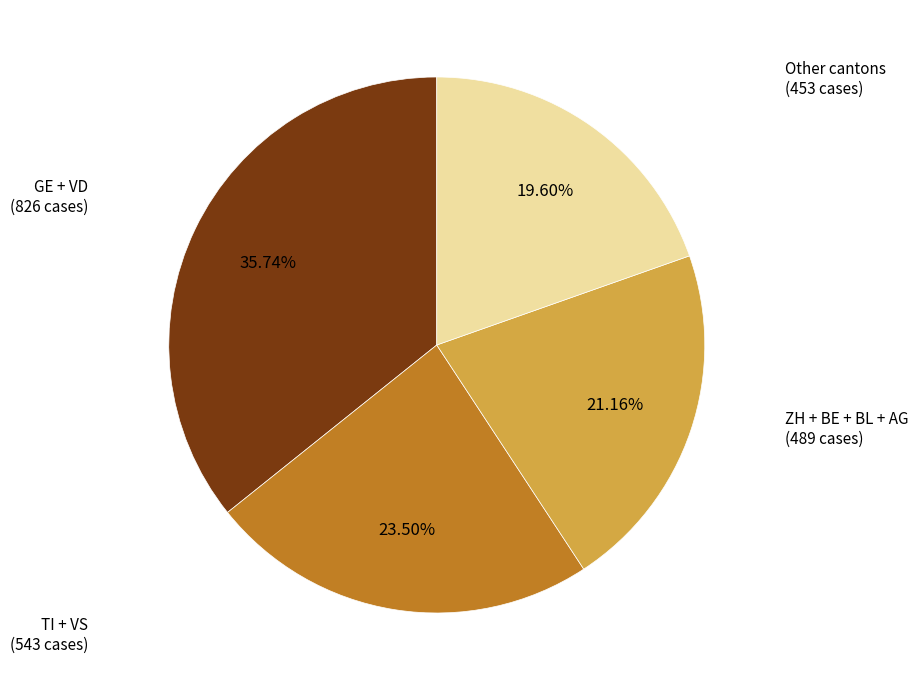

To the nearest percent, what is the difference between the largest and smallest slice percentages?

16%